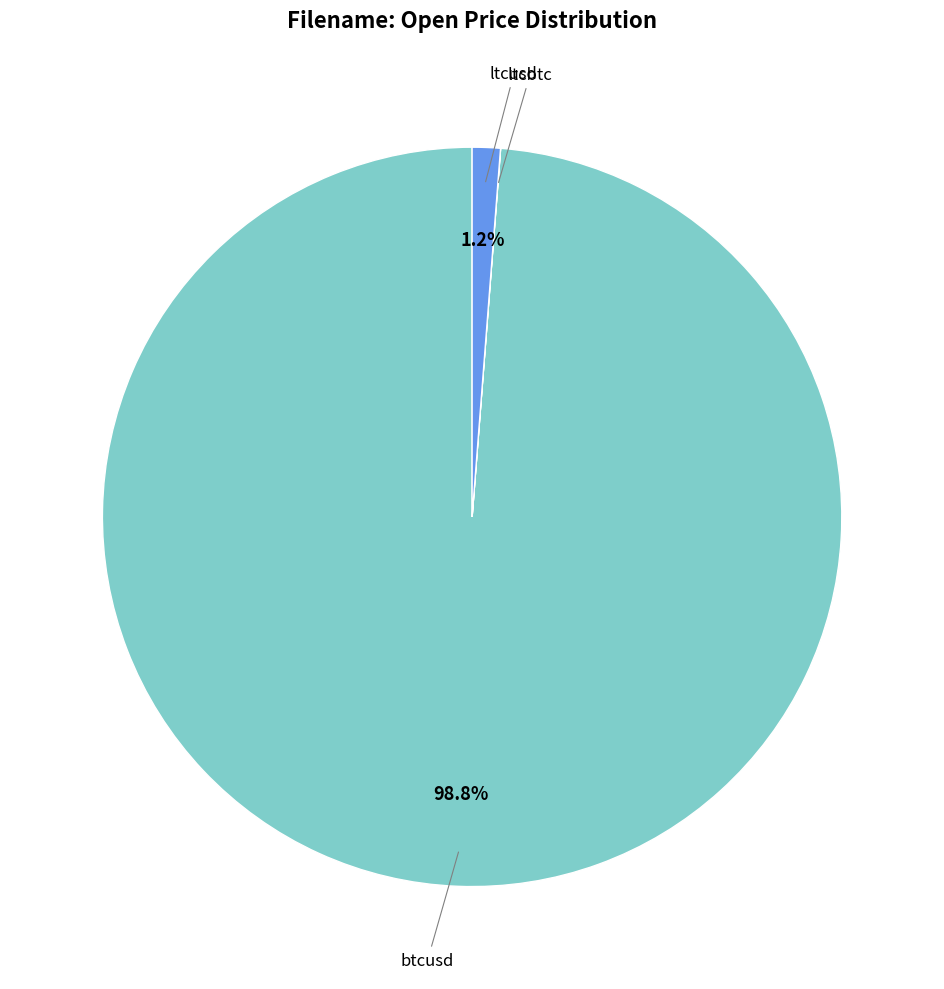

Is there a majority slice in this chart?

Yes